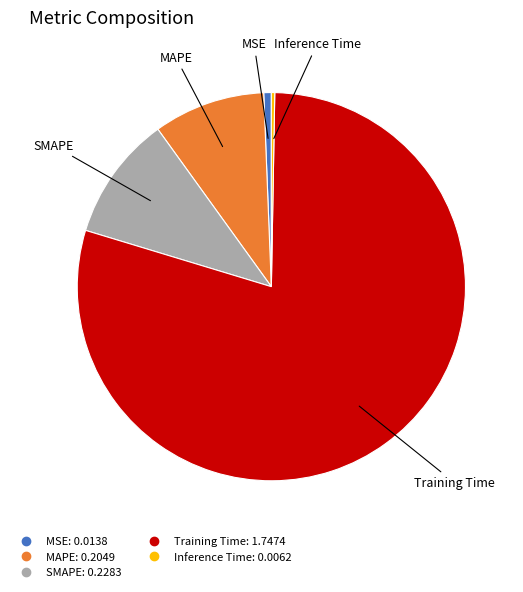

The Training Time slice represents 79% of the pie. True or false?

True